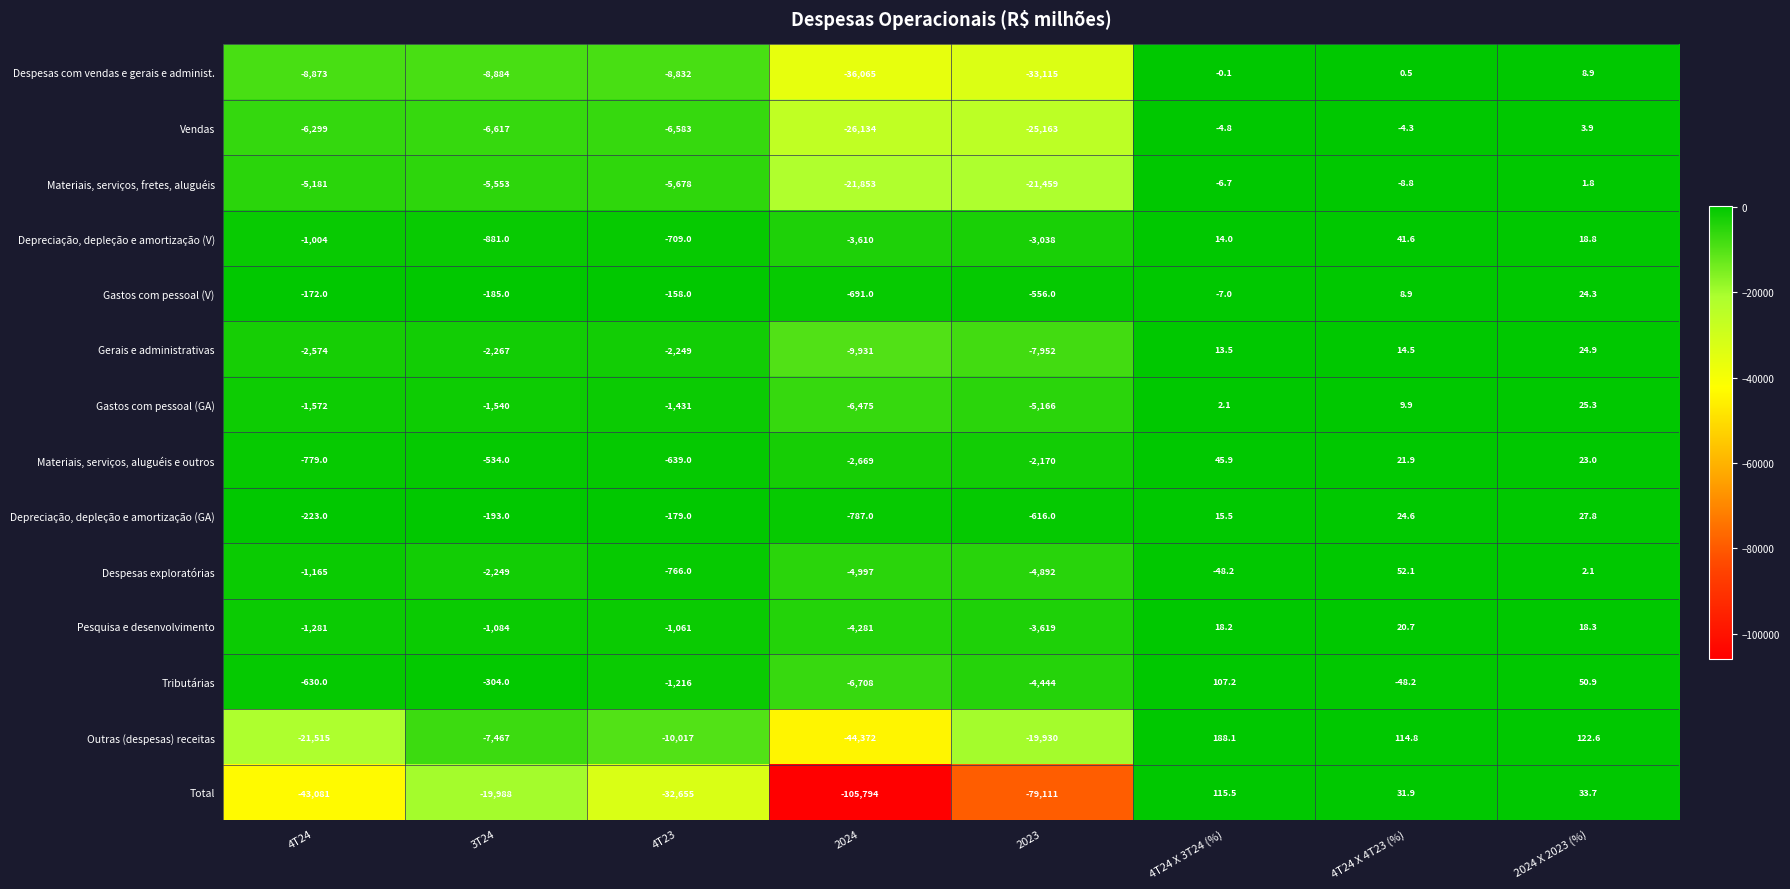

What is the minimum value shown in the chart?

-105794.0